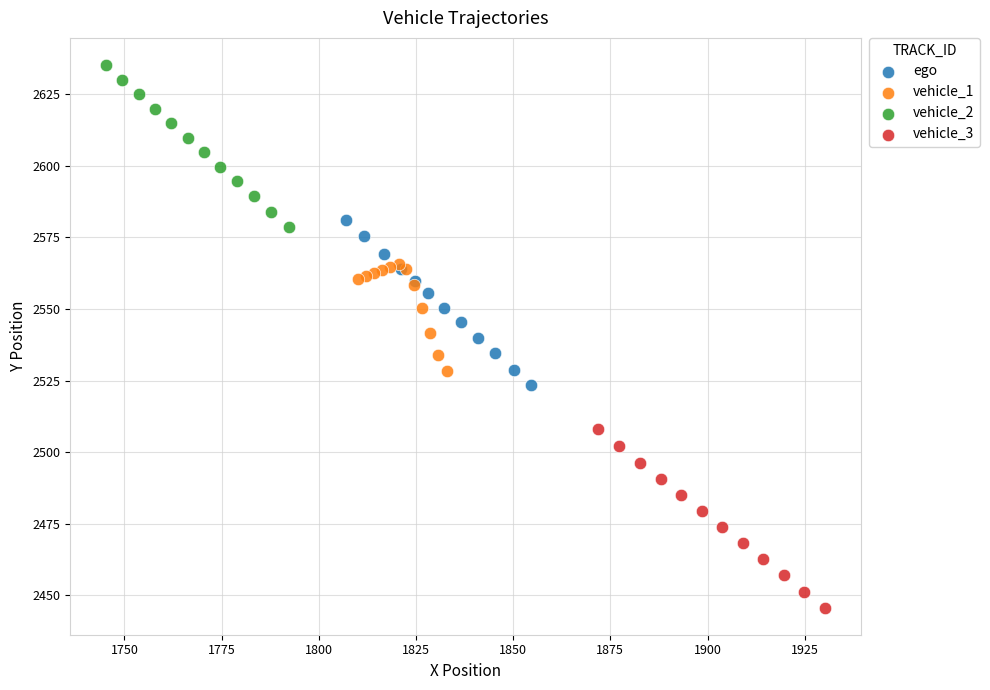

Which series contains the lowest Y value?

vehicle_3